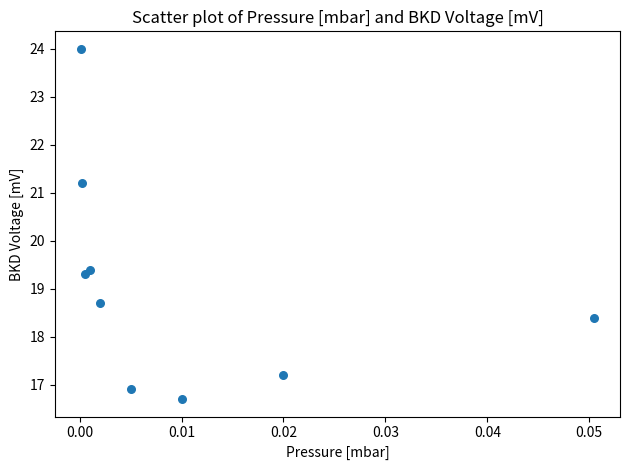

What Y value in the scatter plot is closest to 20?

19.4